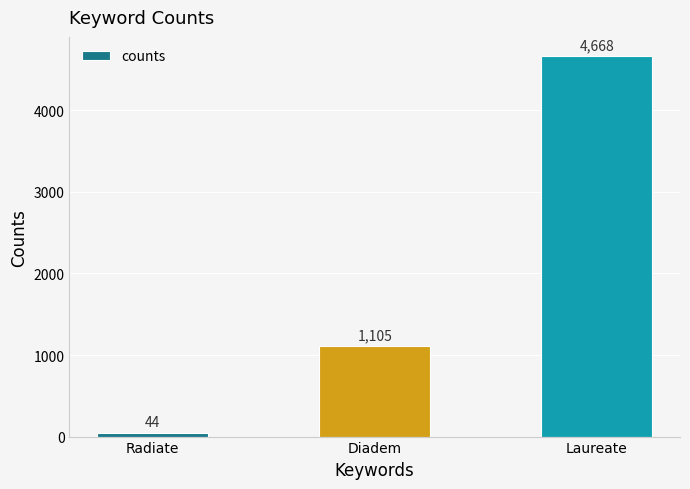

How many values are below 1105?

1